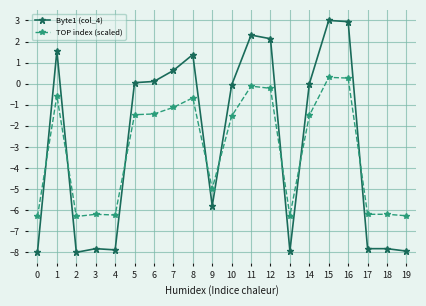

What is the value of the Byte1 (col_4) point at the 3rd from the left?

-8.0